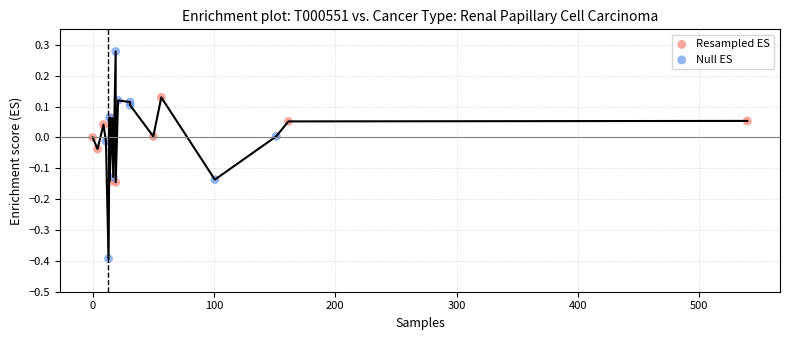

Which series contains the highest Y value?

Null ES